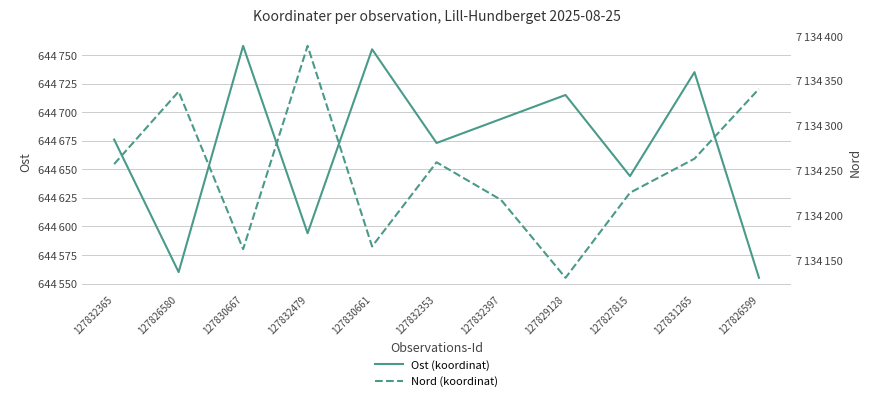

What is the label of the 9th point from the left?

127827815